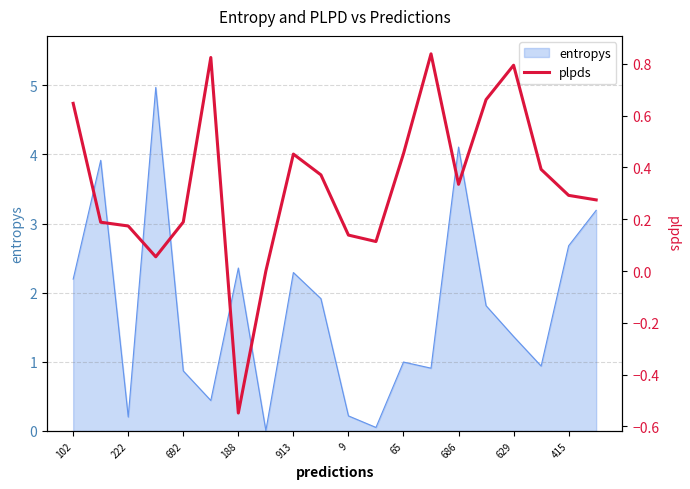

True or false: entropys has a value of 0.9 at 629.

False